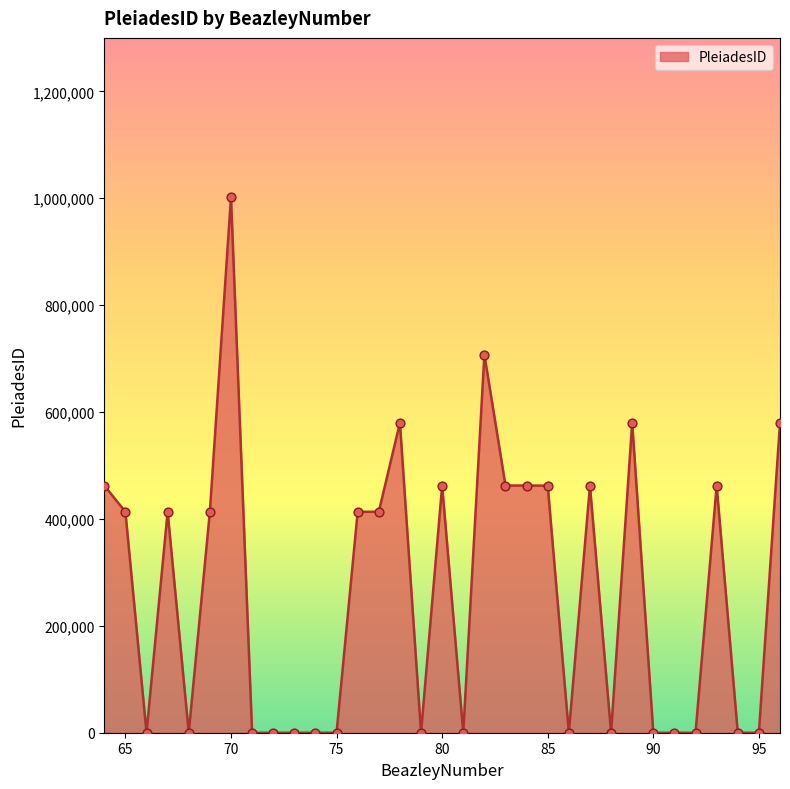

What is the greatest value displayed?

1001896